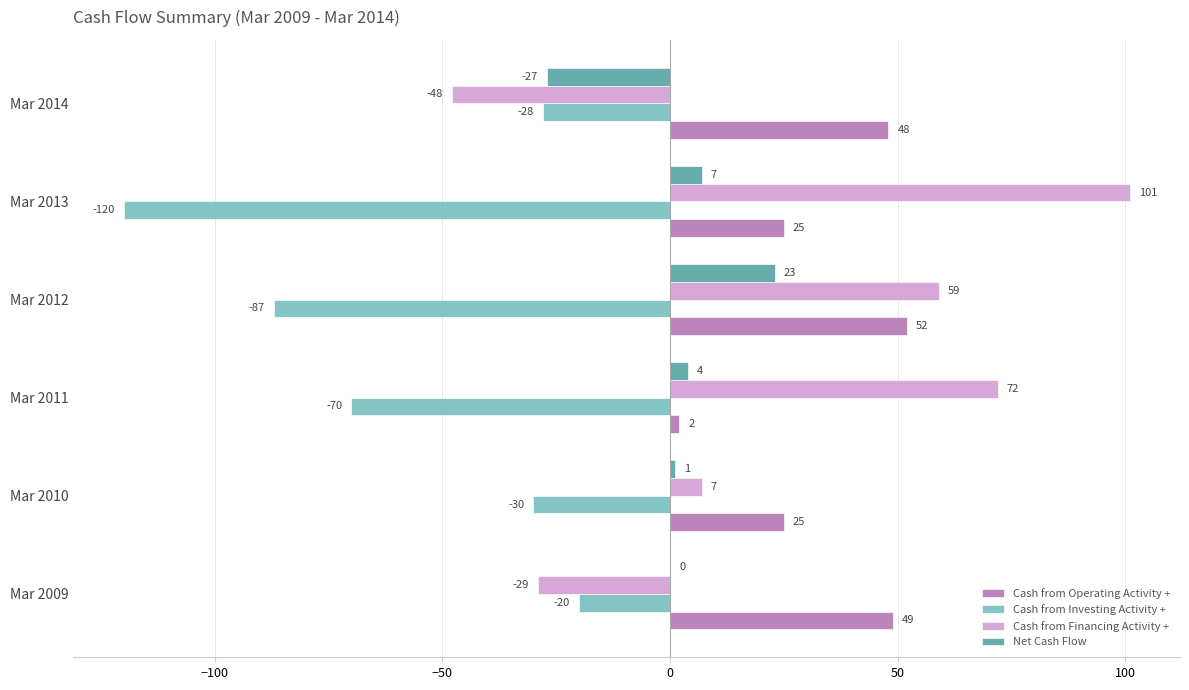

The Cash from Investing Activity + series shows -28 at Mar 2014. True or false?

True